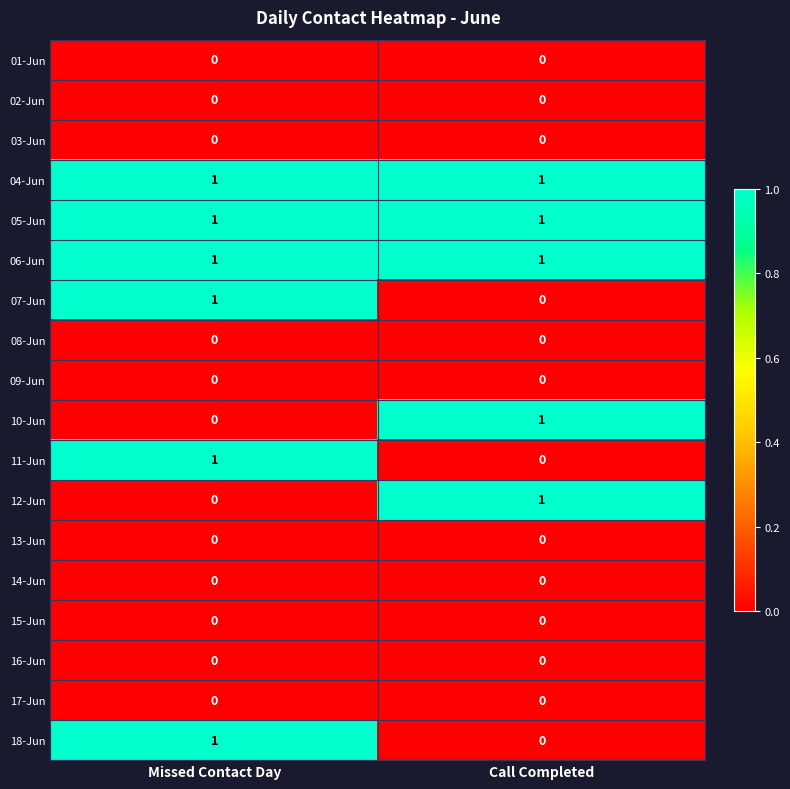

List the labels in order of 10-Jun value, smallest first.

Missed Contact Day, Call Completed